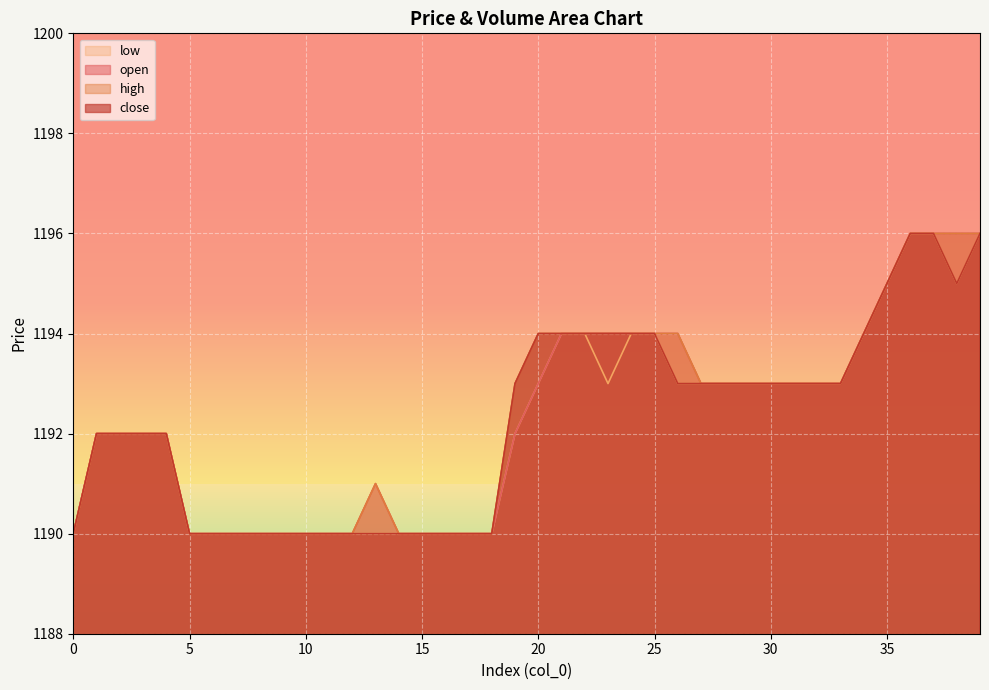

Reading left to right, transcribe all the data shown in this chart.

open: 1190	1192	1192	1192	1192	1190	1190	1190	1190	1190	1190	1190	1190	1191	1190	1190	1190	1190	1190	1192	1193	1194	1194	1194	1194	1194	1194	1193	1193	1193	1193	1193	1193	1193	1194	1195	1196	1196	1196	1196
high: 1190	1192	1192	1192	1192	1190	1190	1190	1190	1190	1190	1190	1190	1191	1190	1190	1190	1190	1190	1193	1194	1194	1194	1194	1194	1194	1194	1193	1193	1193	1193	1193	1193	1193	1194	1195	1196	1196	1196	1196
close: 1190	1192	1192	1192	1192	1190	1190	1190	1190	1190	1190	1190	1190	1190	1190	1190	1190	1190	1190	1193	1194	1194	1194	1194	1194	1194	1193	1193	1193	1193	1193	1193	1193	1193	1194	1195	1196	1196	1195	1196
low: 1190	1192	1192	1192	1192	1190	1190	1190	1190	1190	1190	1190	1190	1190	1190	1190	1190	1190	1190	1192	1193	1194	1194	1193	1194	1194	1193	1193	1193	1193	1193	1193	1193	1193	1194	1195	1196	1196	1195	1196